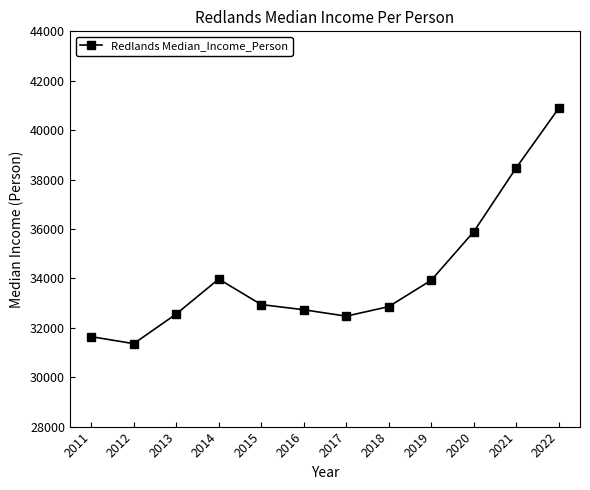

What is the value of the 6th point from the left?

32730